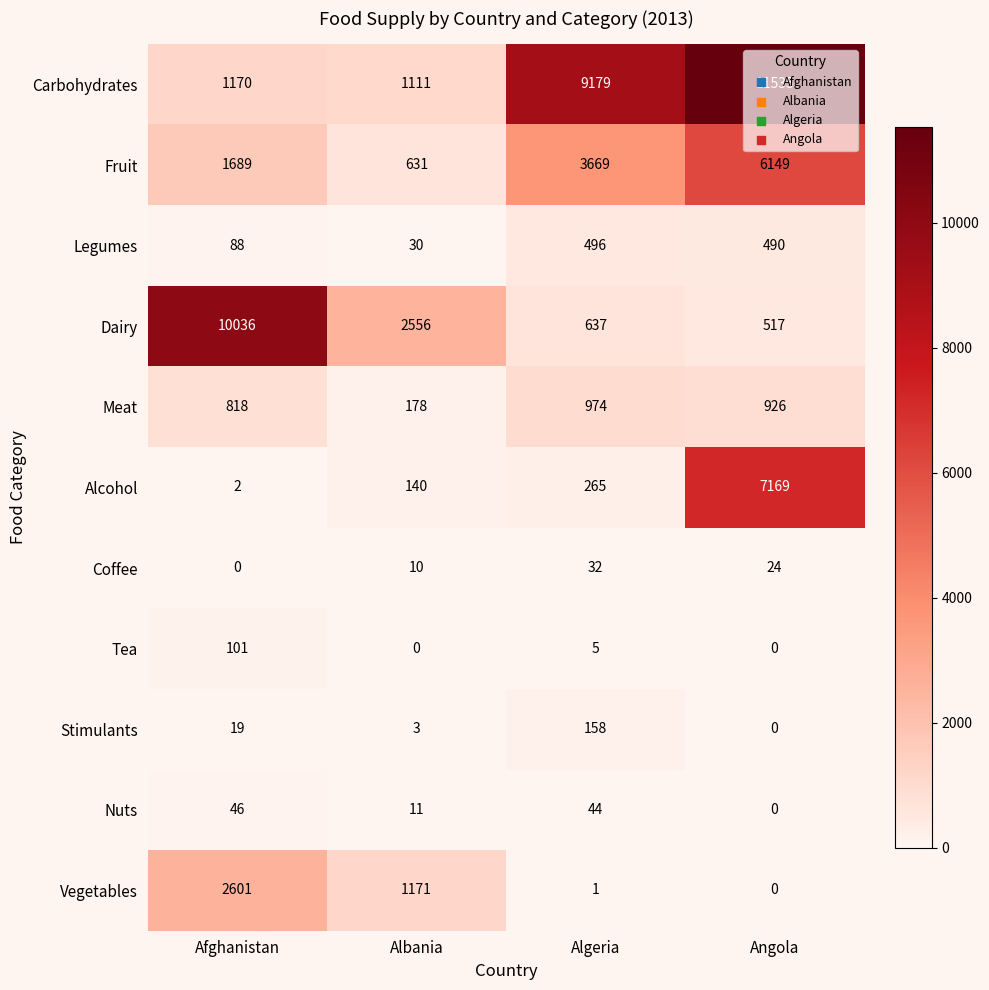

Which category has the highest value in the Meat series?

Algeria